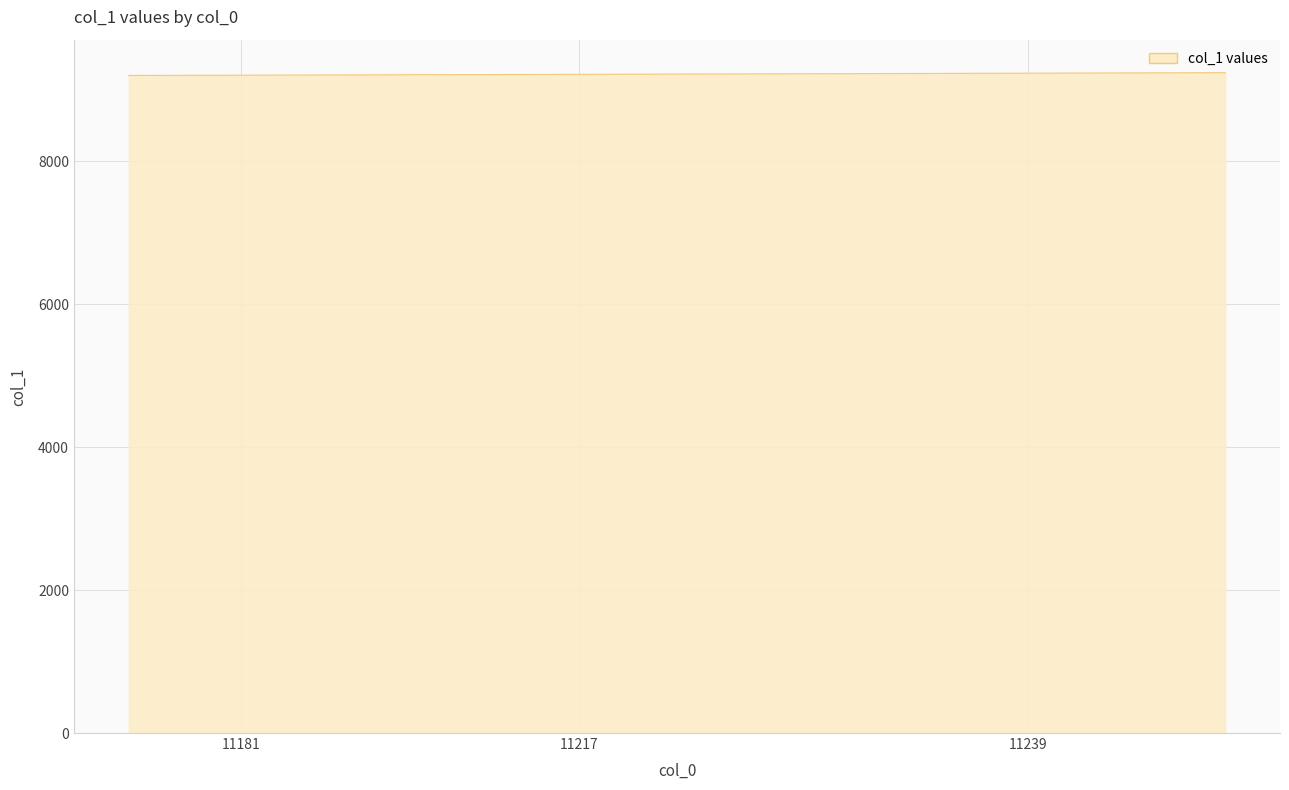

What is the minimum value shown in the chart?

9201